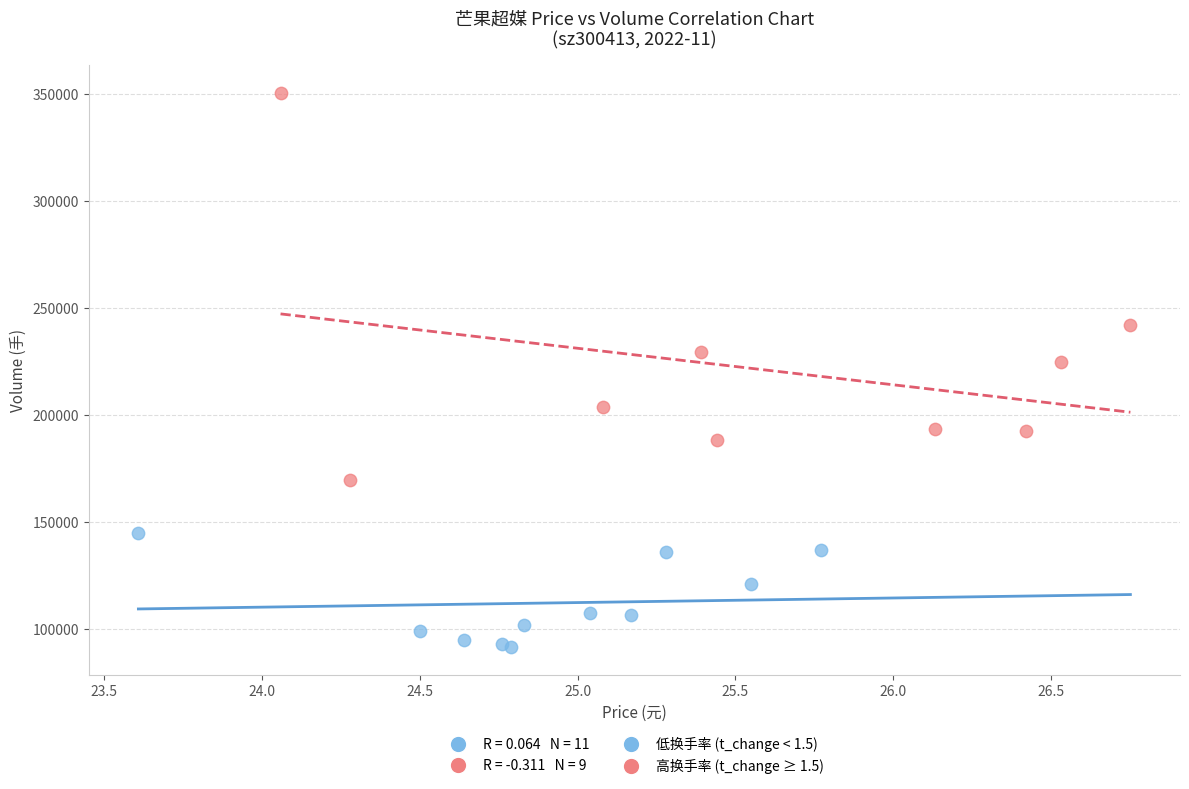

Which series contains the highest Y value?

高换手率 (t_change ≥ 1.5)